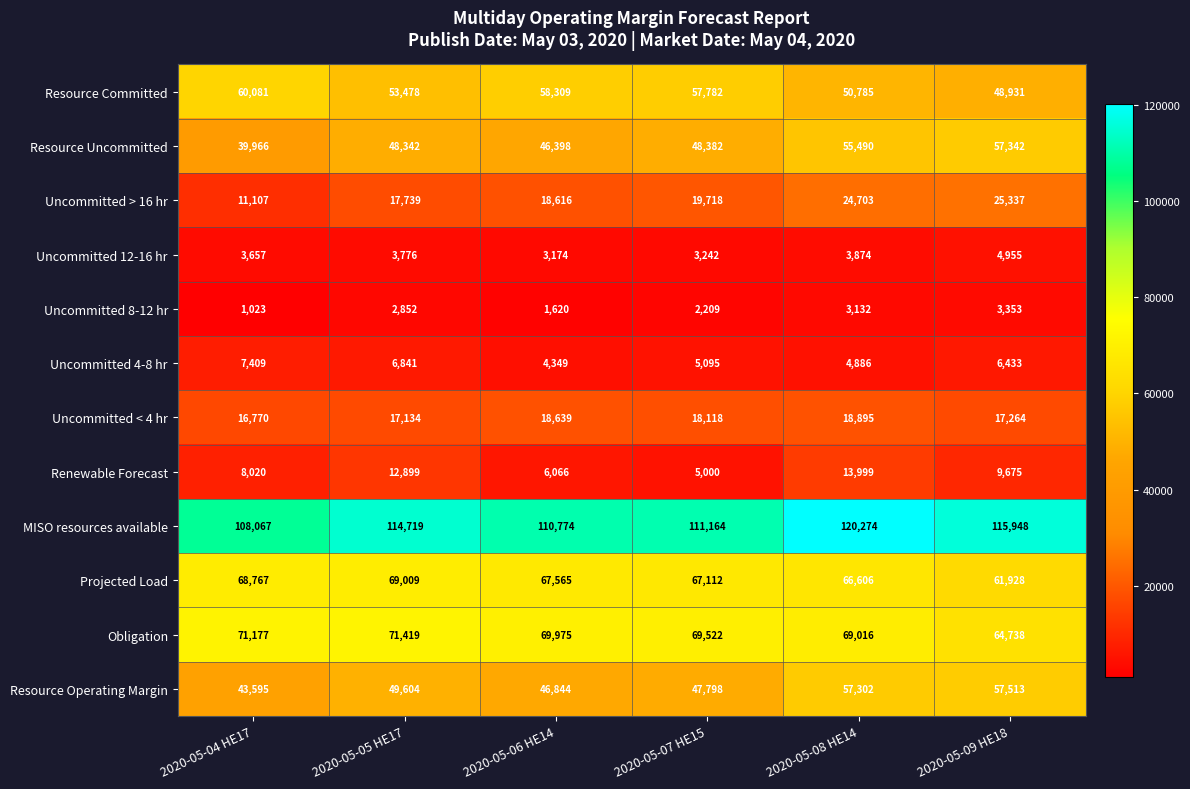

What is the total value across all series at 2020-05-08 HE14?

488962